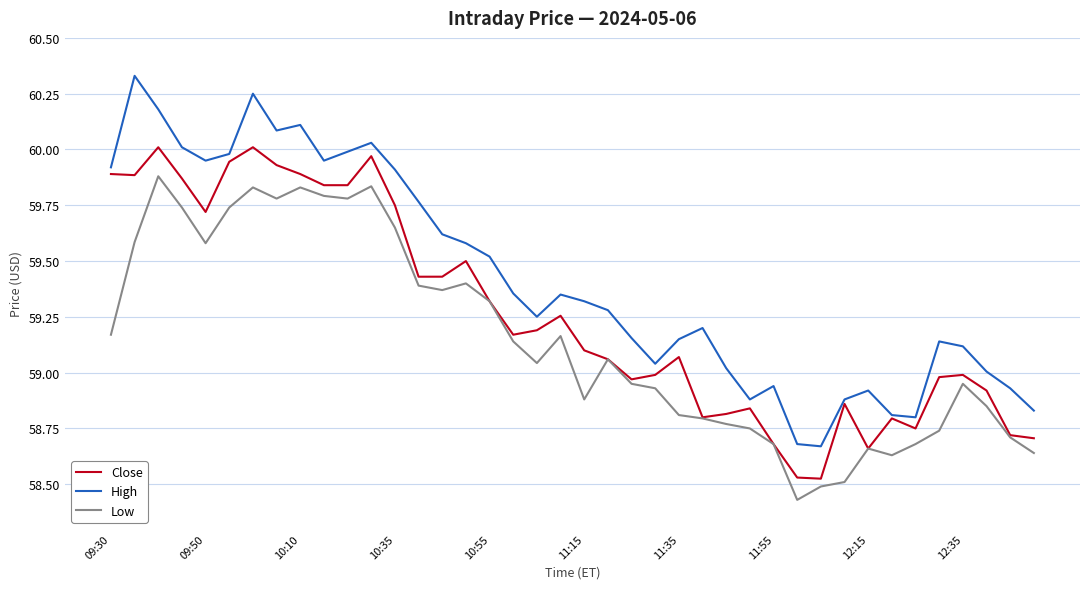

True or false: High and Low intersect in this chart.

False